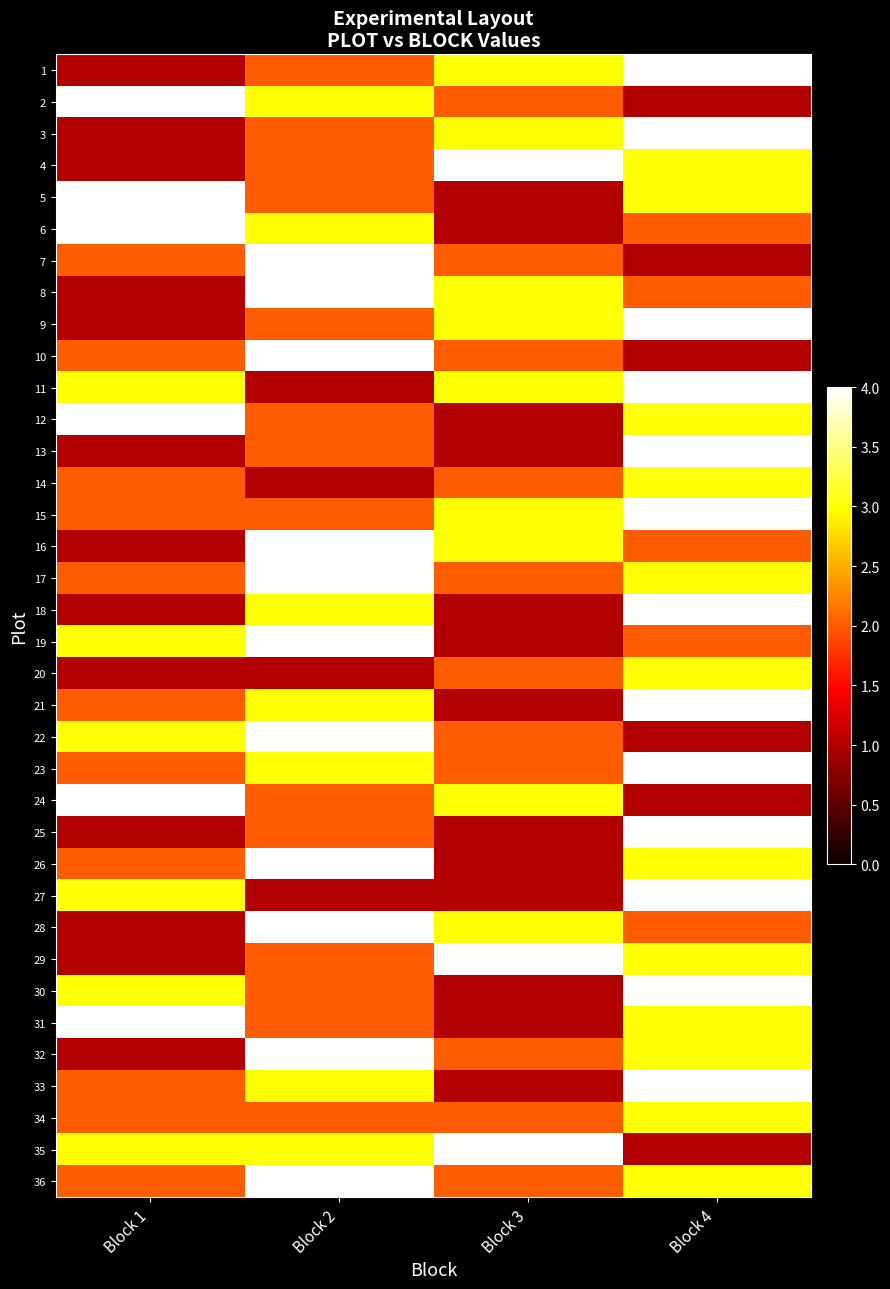

Rank the series at Block 4 from lowest to highest value.

2, 7, 10, 22, 24, 35, 6, 8, 16, 19, 28, 4, 5, 12, 14, 17, 20, 26, 29, 31, 32, 34, 36, 1, 3, 9, 11, 13, 15, 18, 21, 23, 25, 27, 30, 33